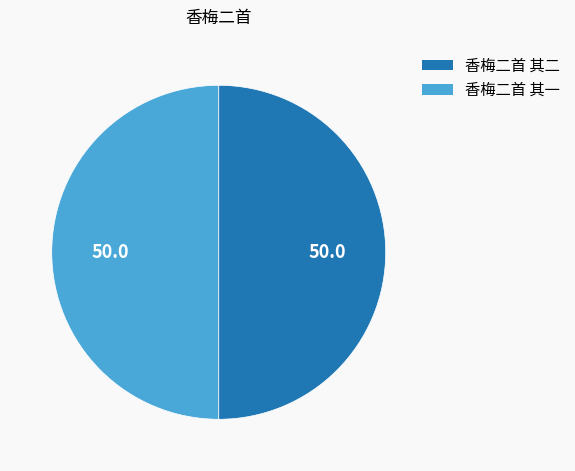

What is the ratio of the value at 香梅二首 其二 to the value at 香梅二首 其一?

1.0